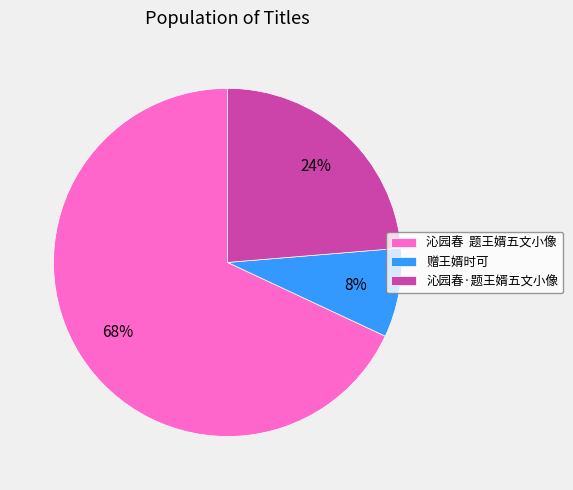

Which slice is the smallest?

赠王婿时可